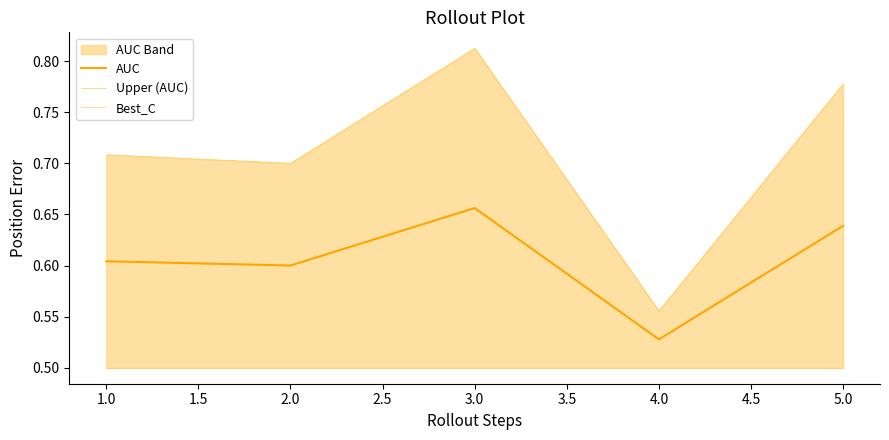

The value of AUC at 5.0 is 0.2. True or false?

False